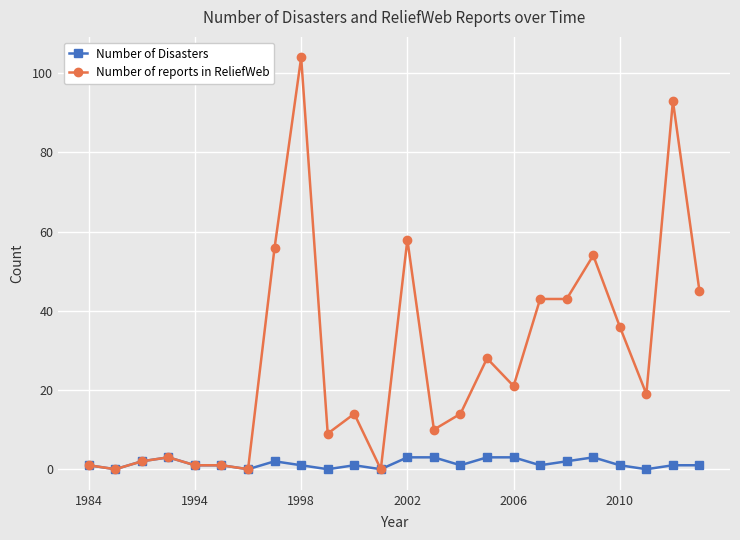

True or false: Number of Disasters has more than 0 interior local peaks.

True